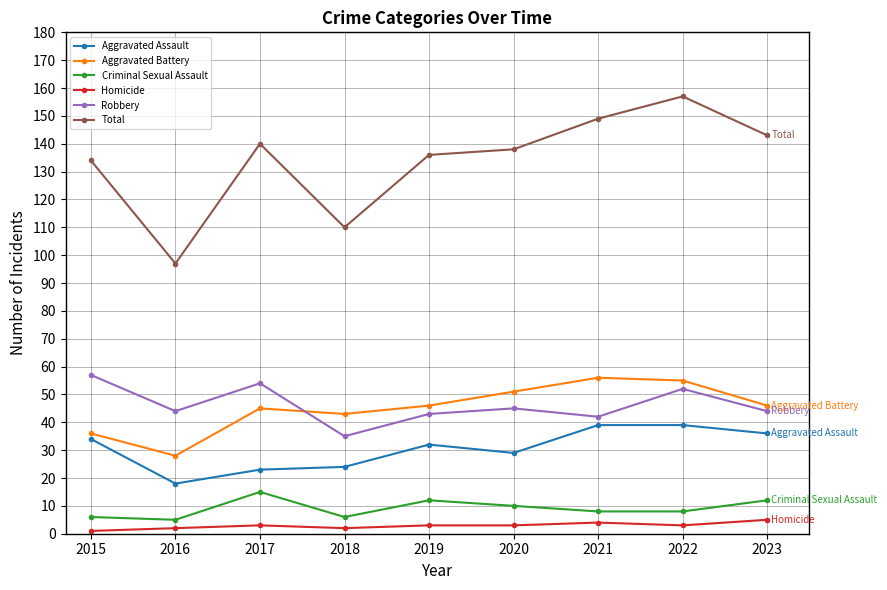

Which series has the largest total across all categories?

Total